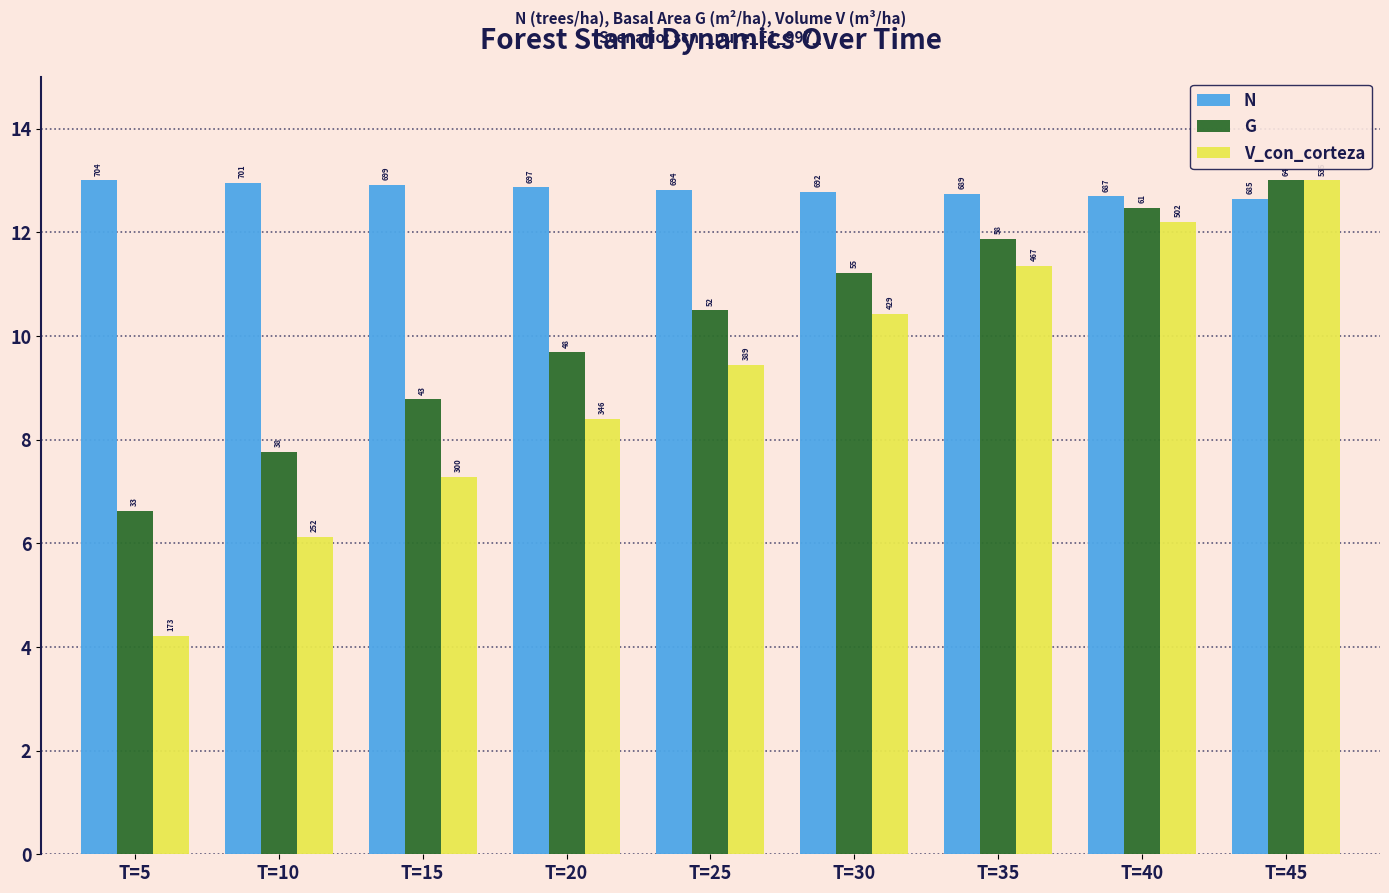

What is the sum of all G values?

91.9